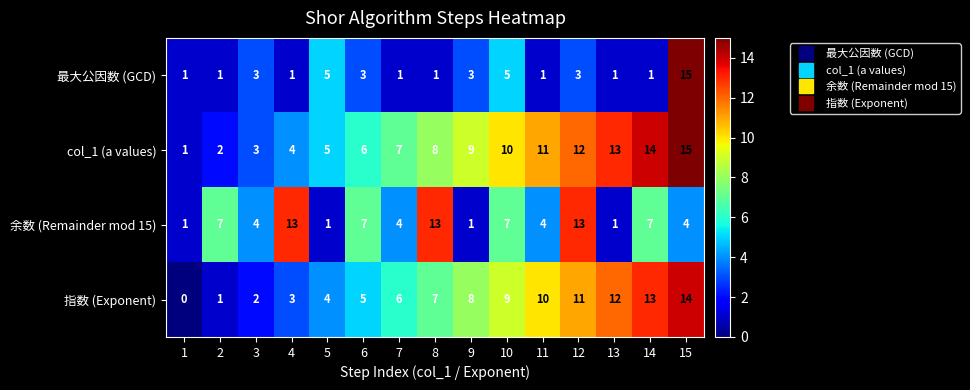

At which category is the sum across all series the highest?

15